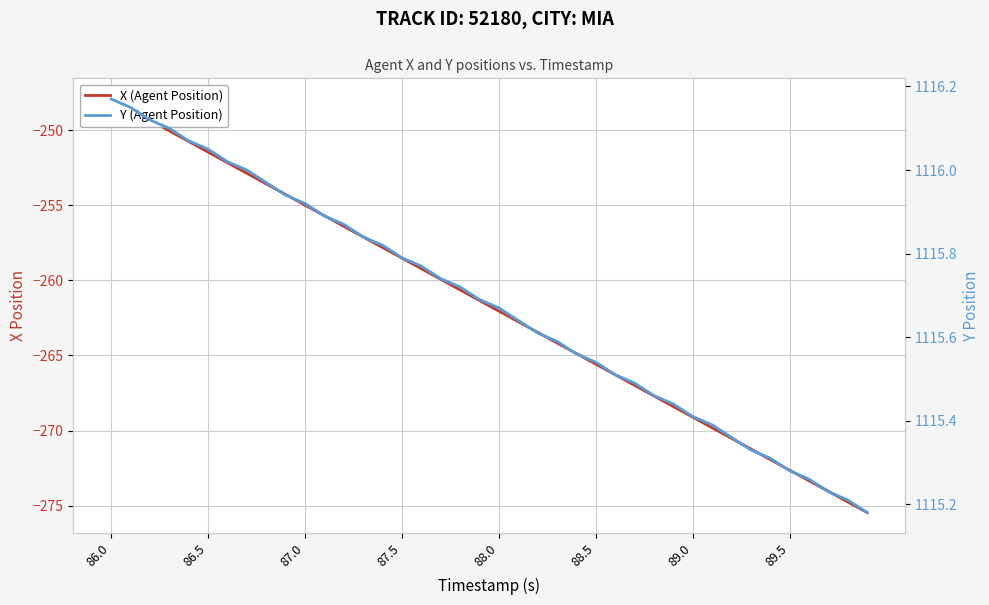

True or false: X (Agent Position) and Y (Agent Position) cross at least once.

False